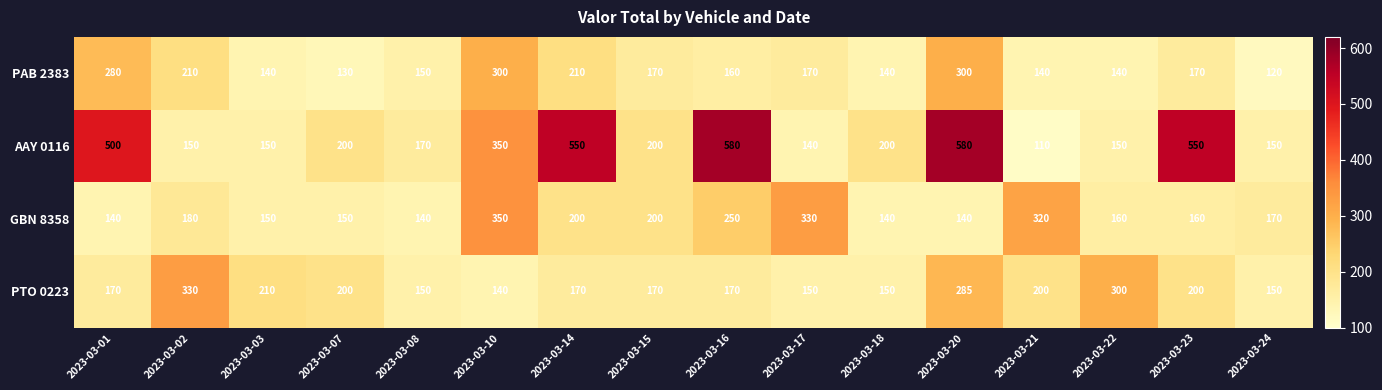

Between 2023-03-03 and 2023-03-08, which series saw the biggest shift?

PTO 0223